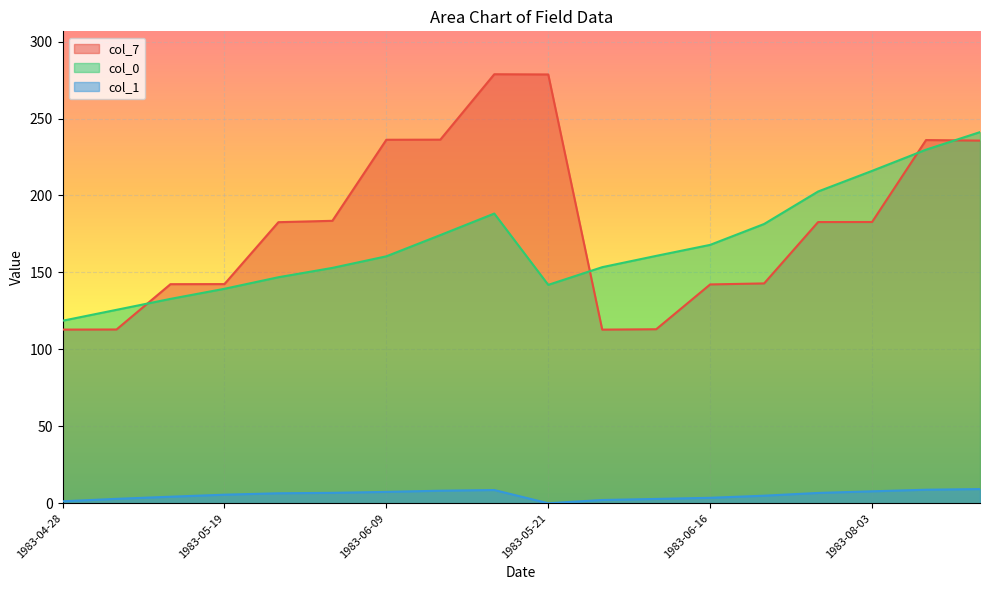

What is the difference between the second highest and second lowest values in the col_1 series?

7.5